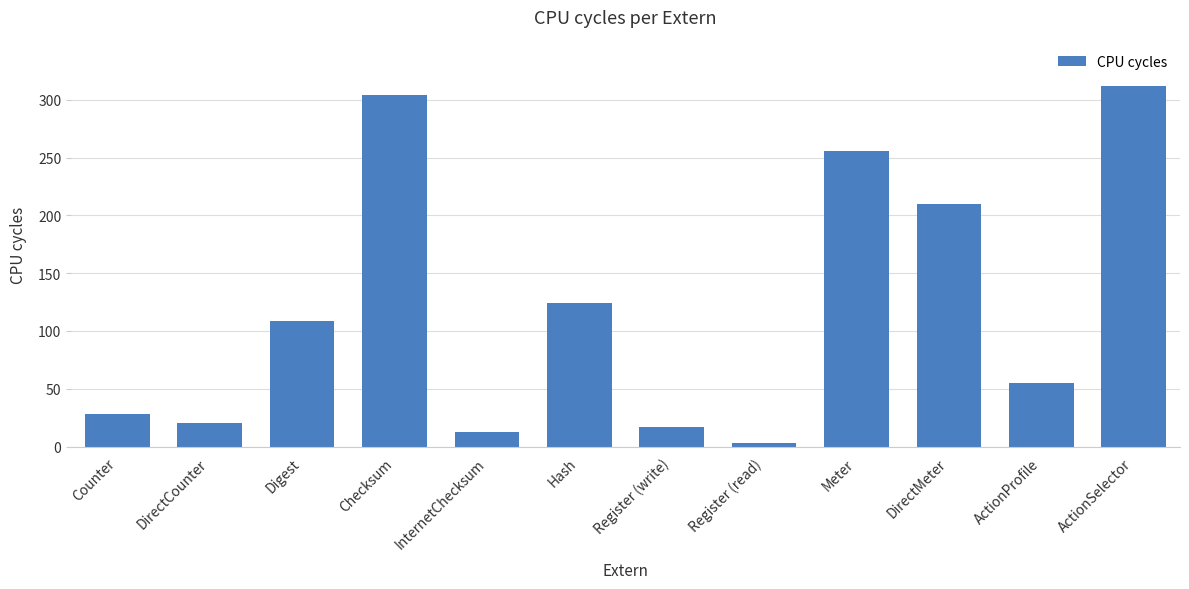

How many values are below 108?

6